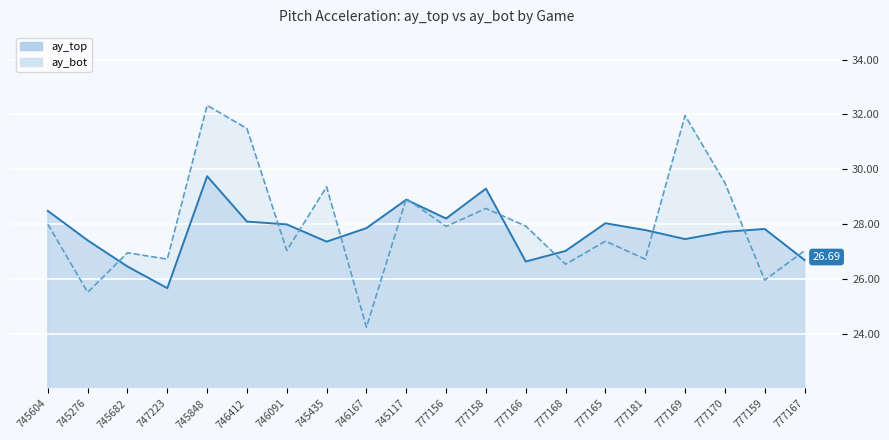

Is it true that ay_top equals 7.4 at 746167?

False